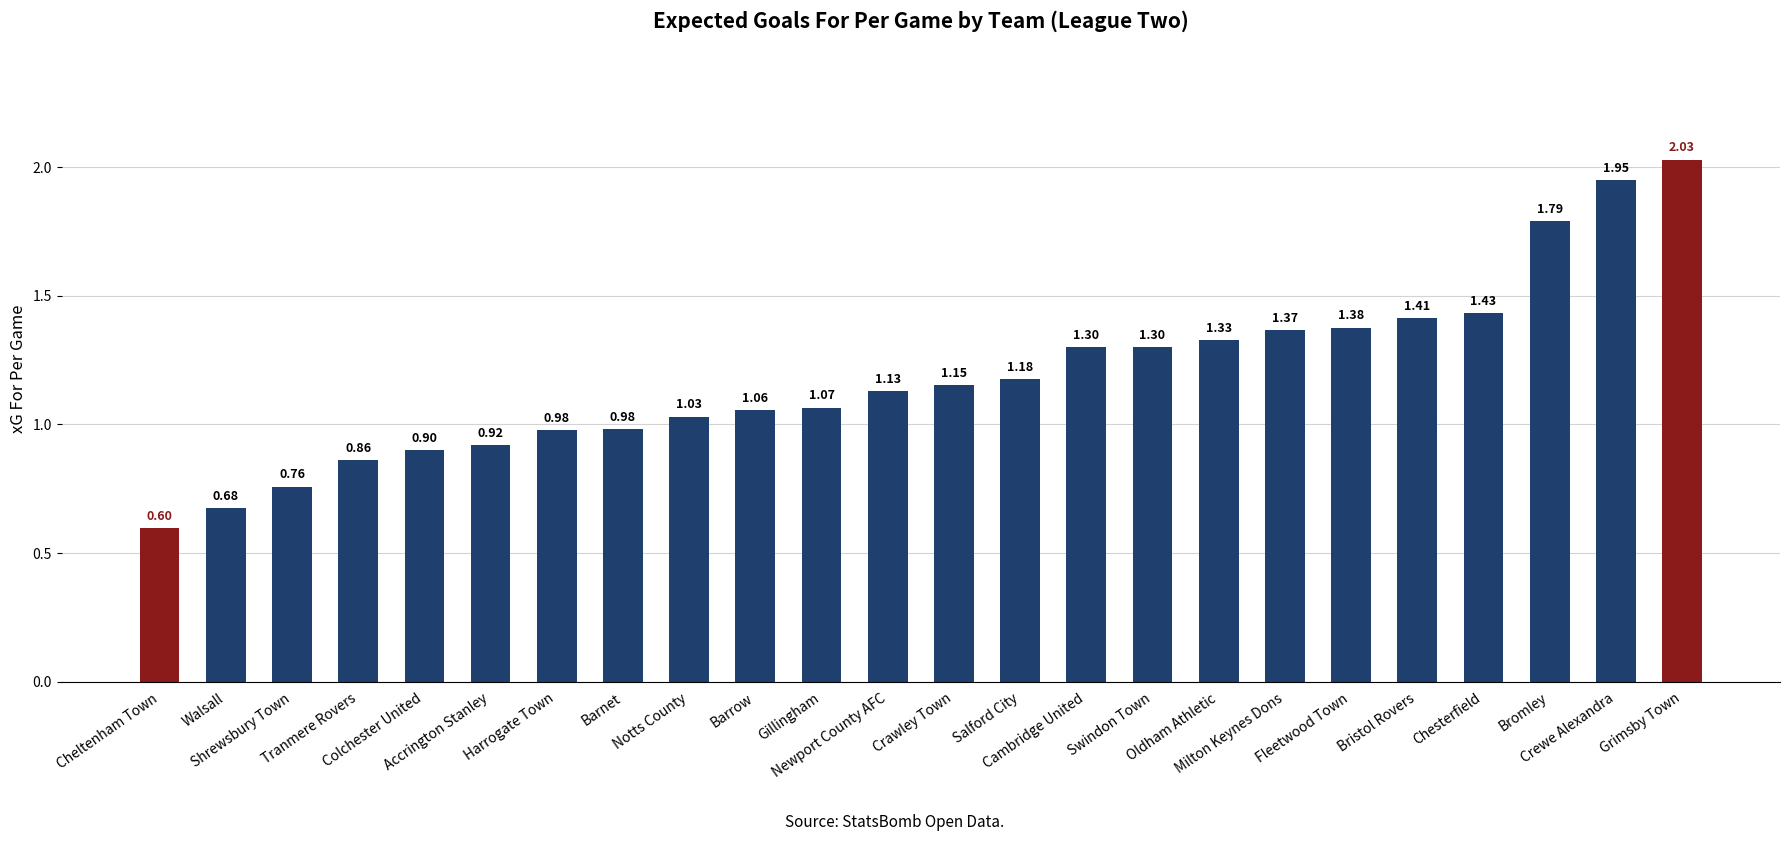

Rank the categories by value from lowest to highest.

Cheltenham Town, Walsall, Shrewsbury Town, Tranmere Rovers, Colchester United, Accrington Stanley, Harrogate Town, Barnet, Notts County, Barrow, Gillingham, Newport County AFC, Crawley Town, Salford City, Cambridge United, Swindon Town, Oldham Athletic, Milton Keynes Dons, Fleetwood Town, Bristol Rovers, Chesterfield, Bromley, Crewe Alexandra, Grimsby Town